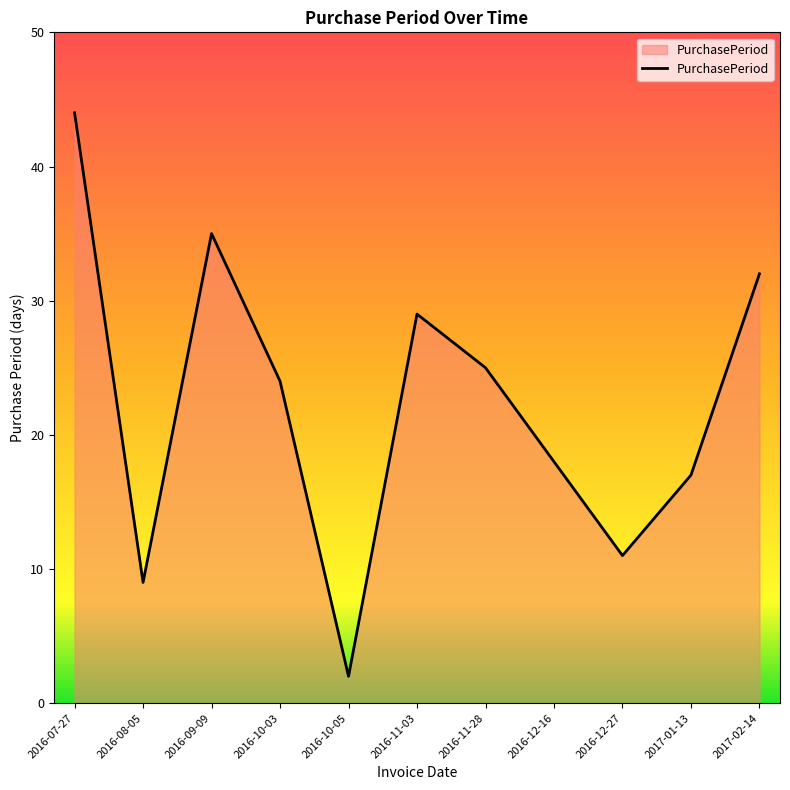

What value does the data have at 2016-08-05?

9